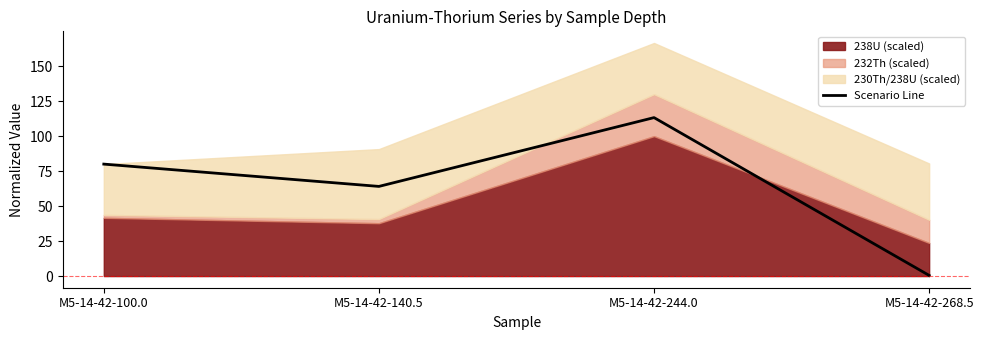

What is the difference between the maximum and second lowest values?

49.2